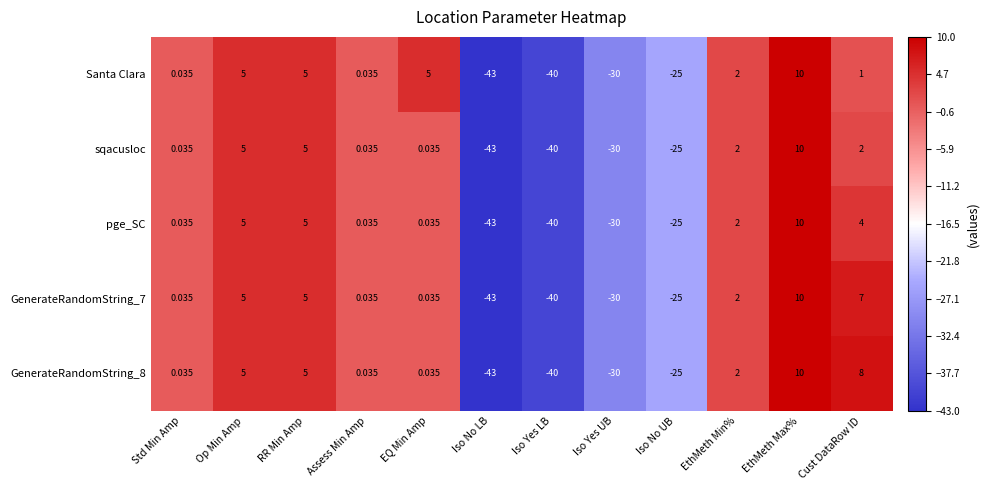

At which label is Santa Clara closest to -16?

Iso No UB